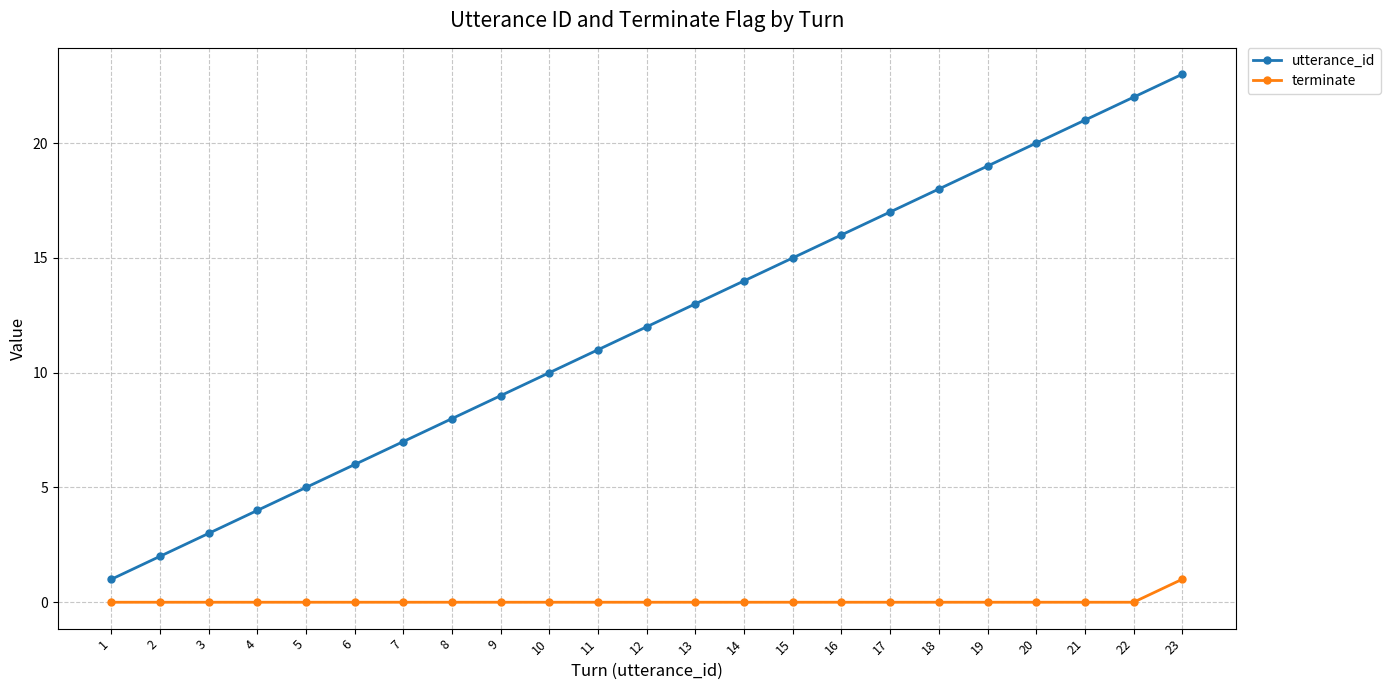

Reading left to right, extract all data points from this chart.

utterance_id: 1	2	3	4	5	6	7	8	9	10	11	12	13	14	15	16	17	18	19	20	21	22	23
terminate: 0	0	0	0	0	0	0	0	0	0	0	0	0	0	0	0	0	0	0	0	0	0	1